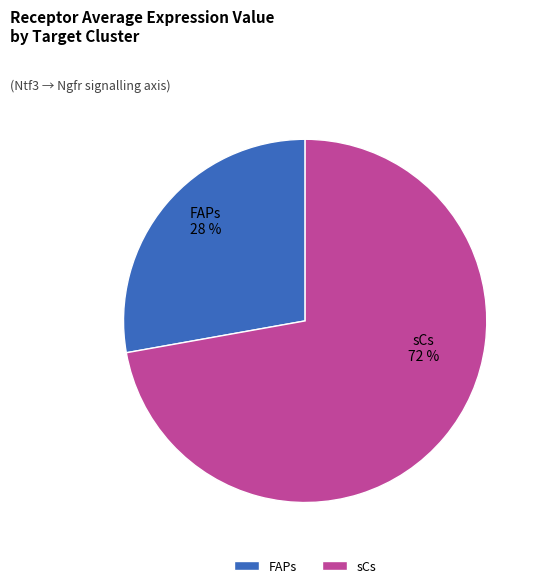

Is it true that sCs is 72% of the pie?

True